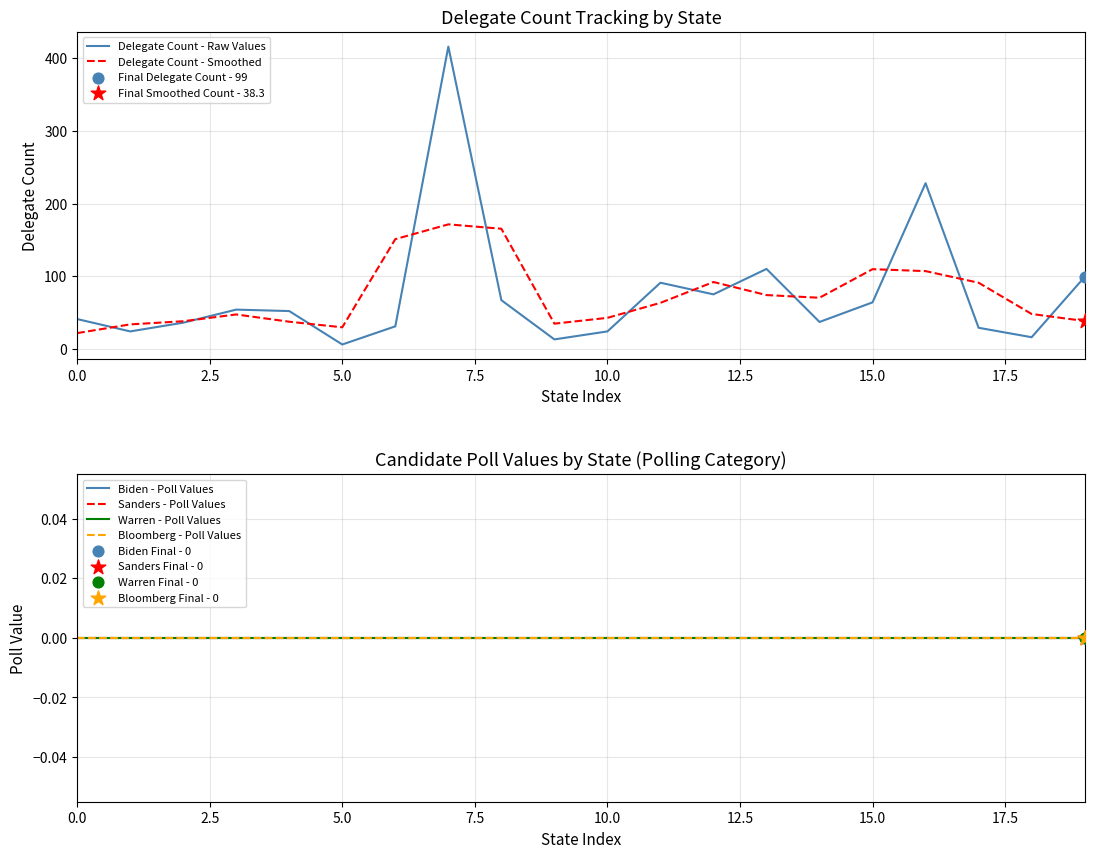

Which series contains the lowest Y value?

Biden - Poll Values